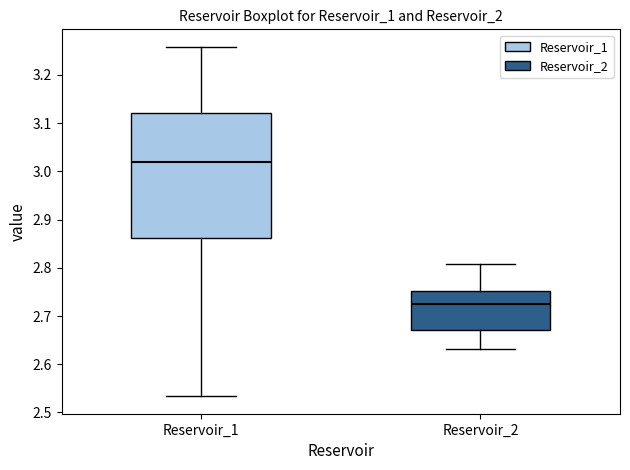

Where does the lower whisker of the box for Reservoir_2 end on the y-axis? The values are not printed on the chart, so give them approximately, as read against the axis.

2.63